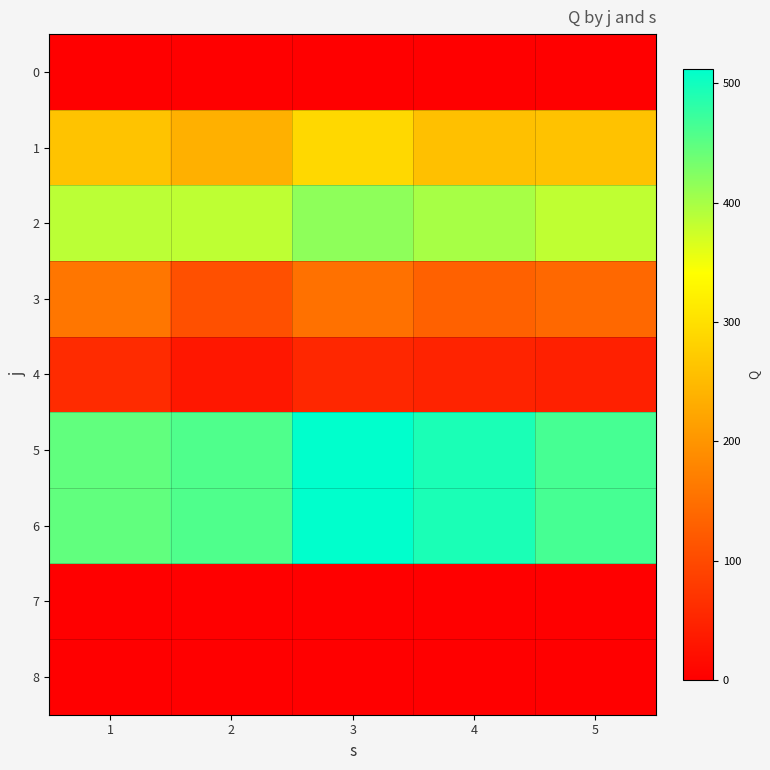

Reading right to left, transcribe all the data shown in this chart.

0: 5=0	4=0	3=0	2=0	1=0
1: 5=260	4=257	3=289	2=236	1=261
2: 5=383	4=399	3=416	2=384	1=386
3: 5=140	4=130	3=151	2=108	1=158
4: 5=44	4=48	3=53	2=32	1=58
5: 5=464	4=493	3=512	2=458	1=446
6: 5=464	4=493	3=512	2=458	1=446
7: 5=0	4=0	3=0	2=0	1=0
8: 5=0	4=0	3=0	2=0	1=0